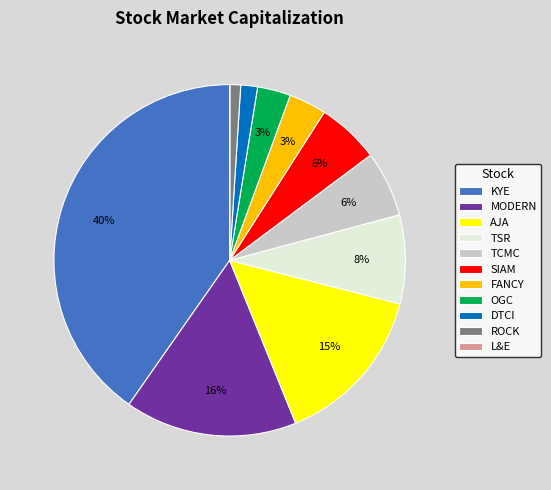

Between SIAM and FANCY, which is larger?

SIAM